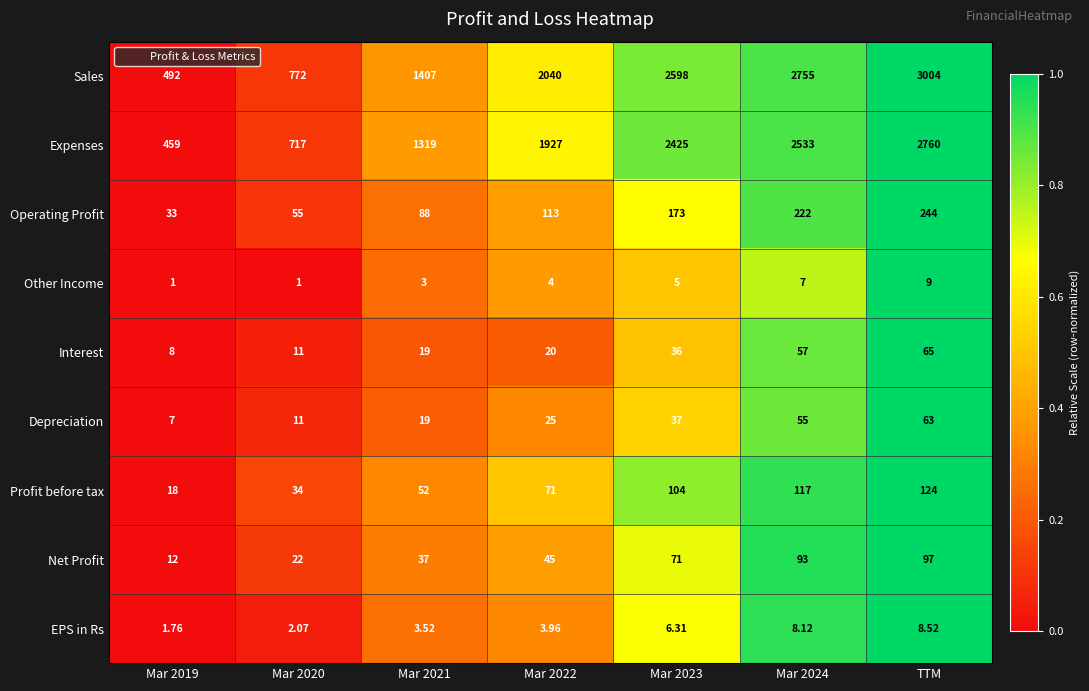

Which series has the largest range (max minus min)?

Sales